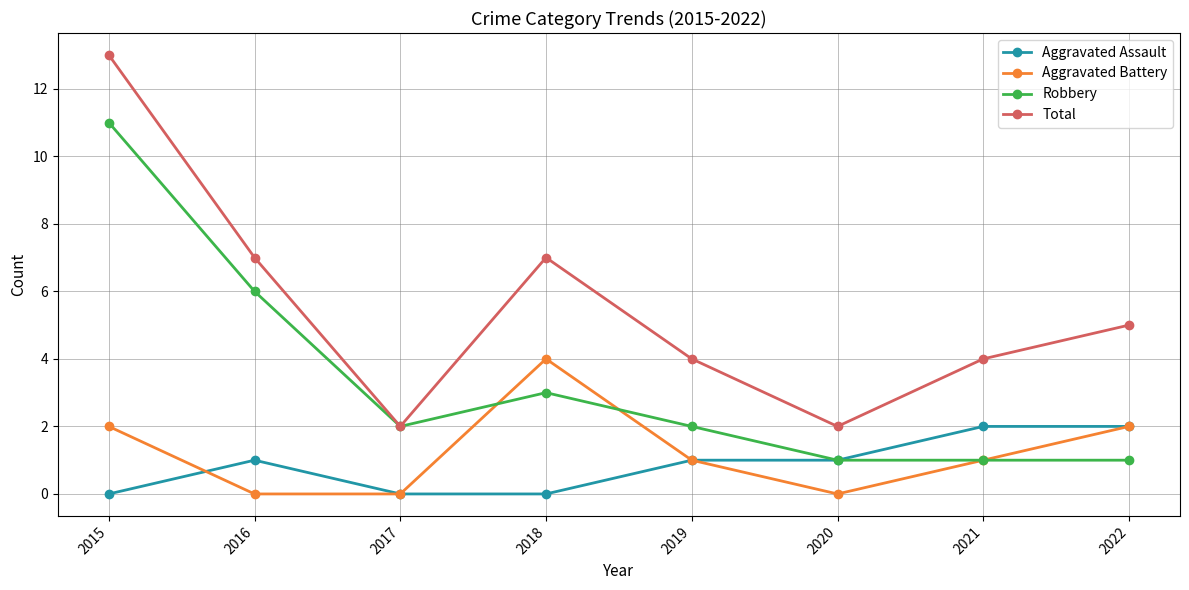

What is the value of the Robbery point at the 8th from the left?

1